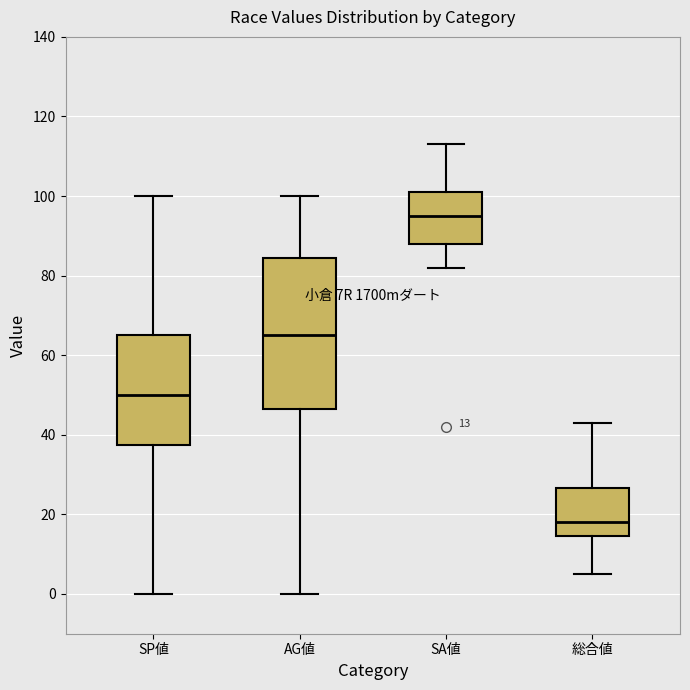

Which box's median line is the highest?

SA値